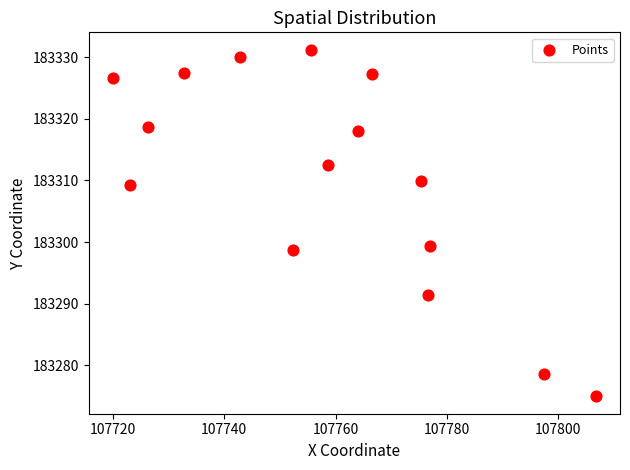

What is the range of Y values (max minus min)?

56.2